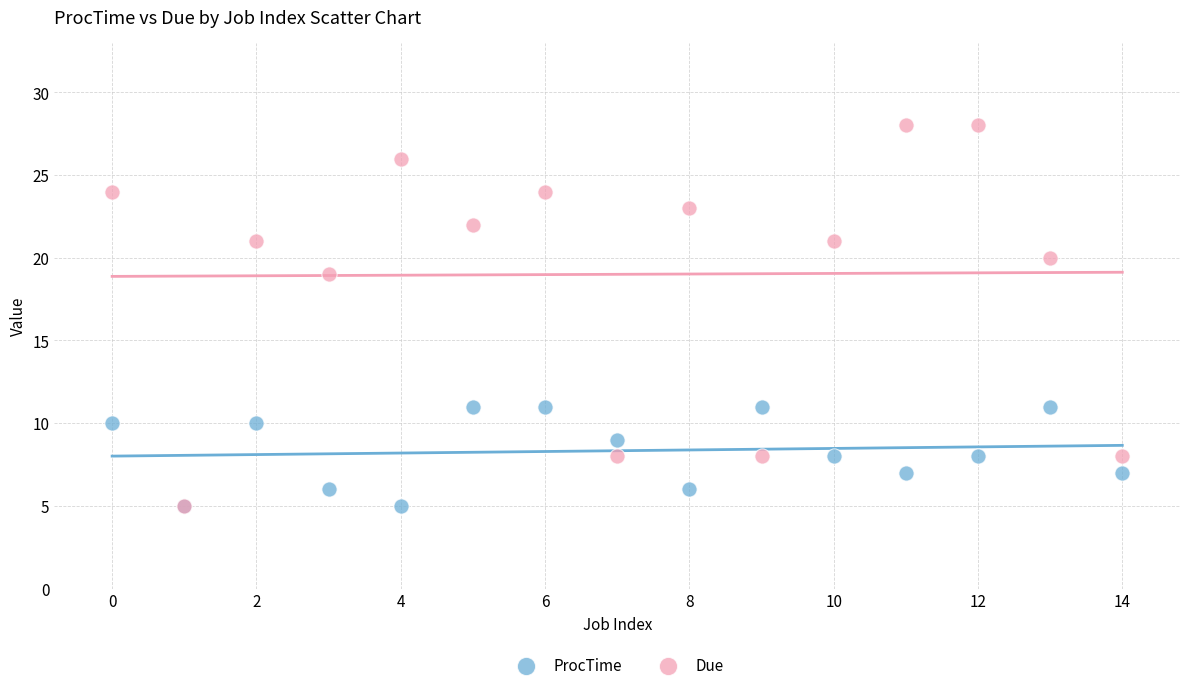

Which series reaches the maximum Y coordinate?

Due